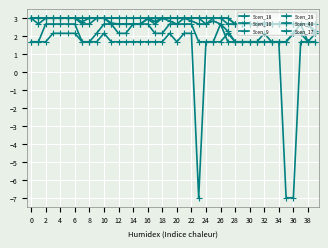

Reading left to right, extract all data points from this chart.

Scen_18: 3.0	3.0	3.0	3.0	3.0	3.0	3.0	2.8	3.0	3.0	3.0	2.7	2.7	2.7	2.7	2.7	2.9	2.7	3.0	2.8	2.7	3.0	2.8	2.7	2.7	2.8	2.7	2.3	1.7	1.7	1.7	1.7	2.2	1.7	1.7	1.7	2.2	2.7	2.7	2.2
Scen_10: 3.0	3.0	3.0	3.0	3.0	3.0	3.0	3.0	3.0	3.0	3.0	3.0	3.0	3.0	3.0	3.0	3.0	3.0	3.0	3.0	3.0	3.0	3.0	3.0	3.0	3.0	3.0	3.0	2.7	2.7	2.7	2.7	2.7	2.7	2.7	2.7	2.7	2.7	1.7	1.7
Scen_9: 3.0	3.0	3.0	3.0	3.0	3.0	3.0	3.0	3.0	3.0	3.0	3.0	3.0	3.0	3.0	3.0	3.0	3.0	3.0	3.0	3.0	3.0	3.0	3.0	3.0	3.0	3.0	3.0	2.7	2.7	2.7	2.7	2.7	2.7	2.7	2.7	2.7	2.7	2.7	2.7
Scen_29: 1.7	1.7	1.7	2.2	2.2	2.2	2.2	1.7	1.7	1.7	2.2	1.7	1.7	1.7	1.7	1.7	1.7	1.7	1.7	2.2	1.7	2.2	2.2	-7.0	1.7	1.7	2.7	1.7	1.7	1.7	1.7	1.7	1.7	1.7	1.7	-7.0	-7.0	1.7	1.7	1.7
Scen_40: 1.7	1.7	2.7	2.7	2.7	2.7	2.7	1.7	1.7	2.2	2.7	2.7	2.2	2.2	2.7	2.7	2.7	2.2	2.2	2.7	2.7	2.7	2.7	1.7	1.7	1.7	1.7	2.2	1.7	1.7	1.7	1.7	1.7	1.7	1.7	1.7	2.2	2.2	1.7	2.2
Scen_17: 3.0	2.7	3.0	3.0	3.0	3.0	3.0	2.7	2.7	3.0	3.0	2.7	2.7	2.7	2.7	2.7	3.0	2.8	3.0	3.0	3.0	3.0	3.0	3.0	2.7	3.0	3.0	2.7	2.7	2.7	2.7	2.7	2.7	2.7	2.7	2.7	2.7	2.7	2.7	2.3